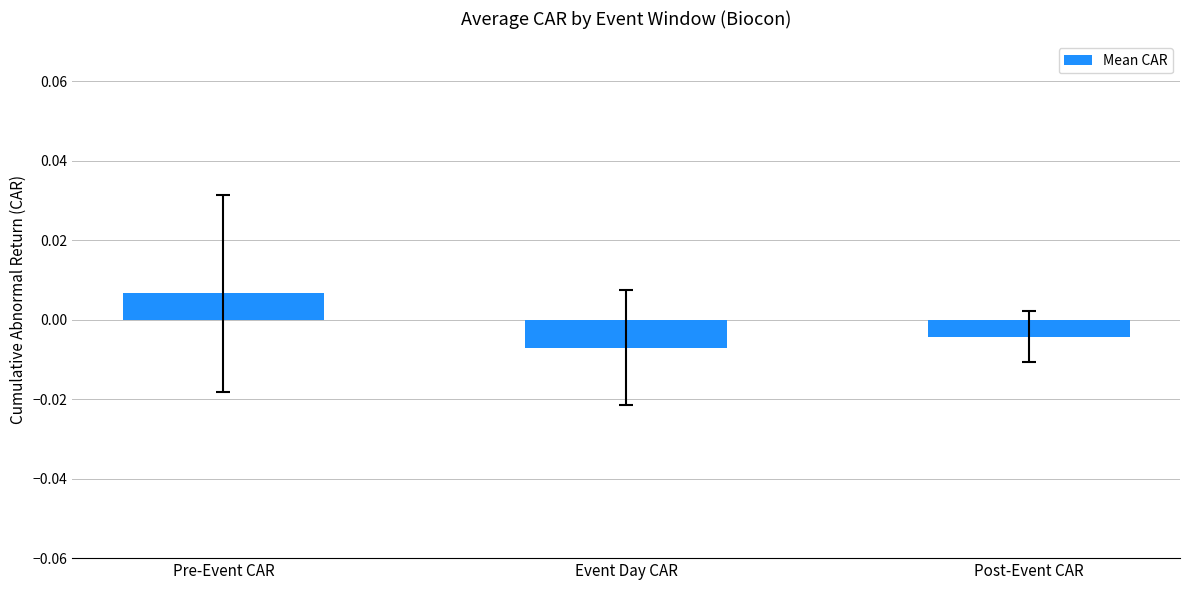

What position from the right is Pre-Event CAR?

3